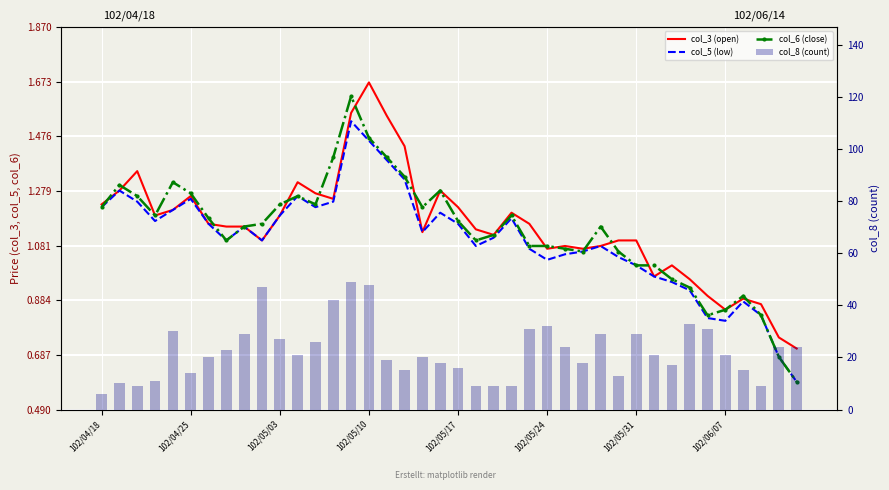

Count the number of data series in this chart.

4